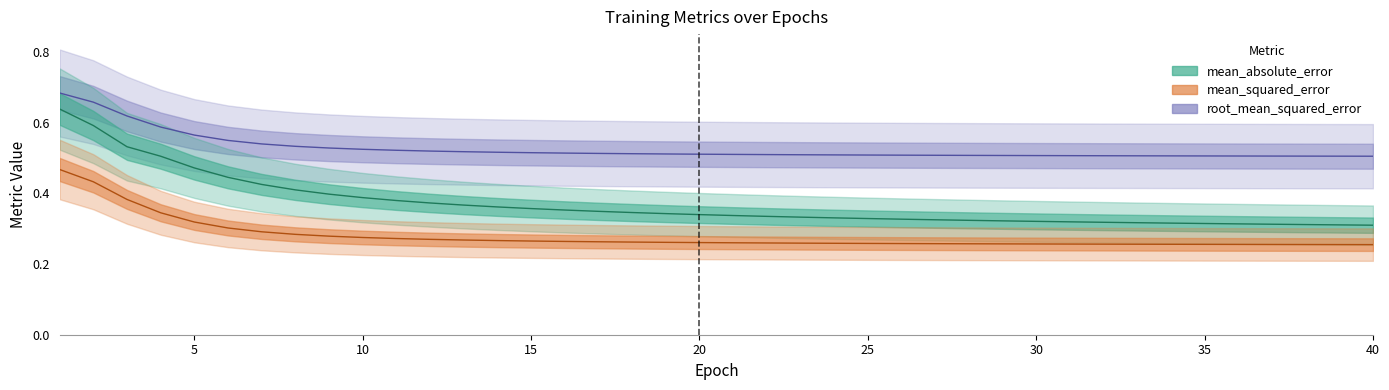

Which label corresponds to the smallest value in the chart?

40